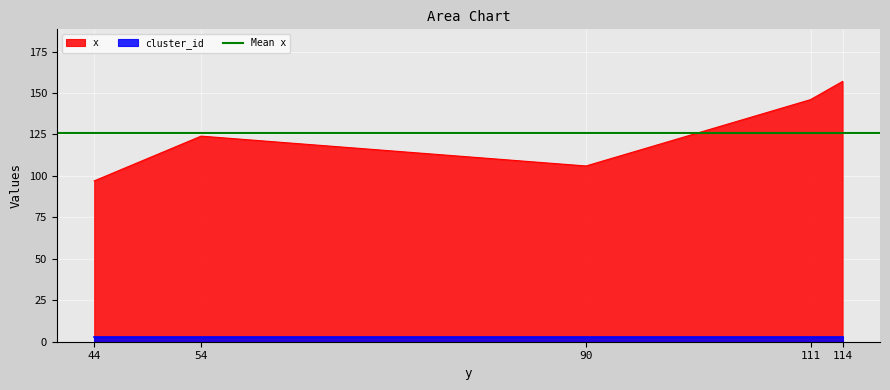

List the labels in order of value, smallest first.

44, 90, 54, 111, 114